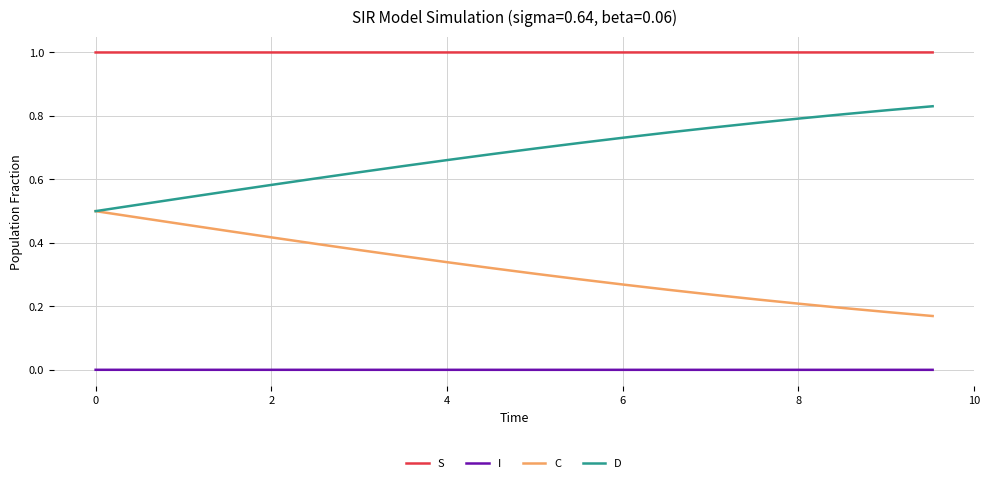

How many lines are shown in the chart?

4